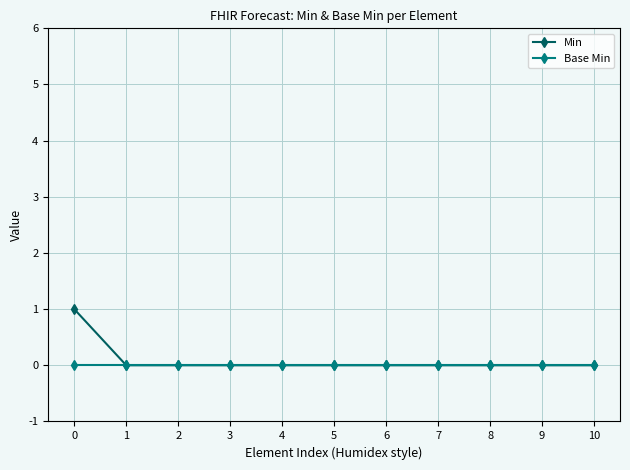

True or false: Min has a value of 0 at 9.

True